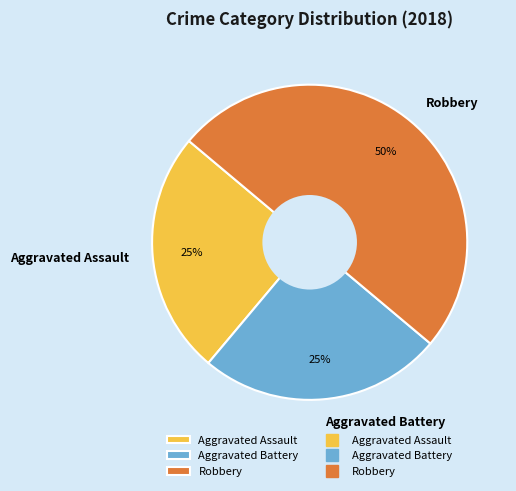

Between Robbery and Aggravated Battery, which is larger?

Robbery